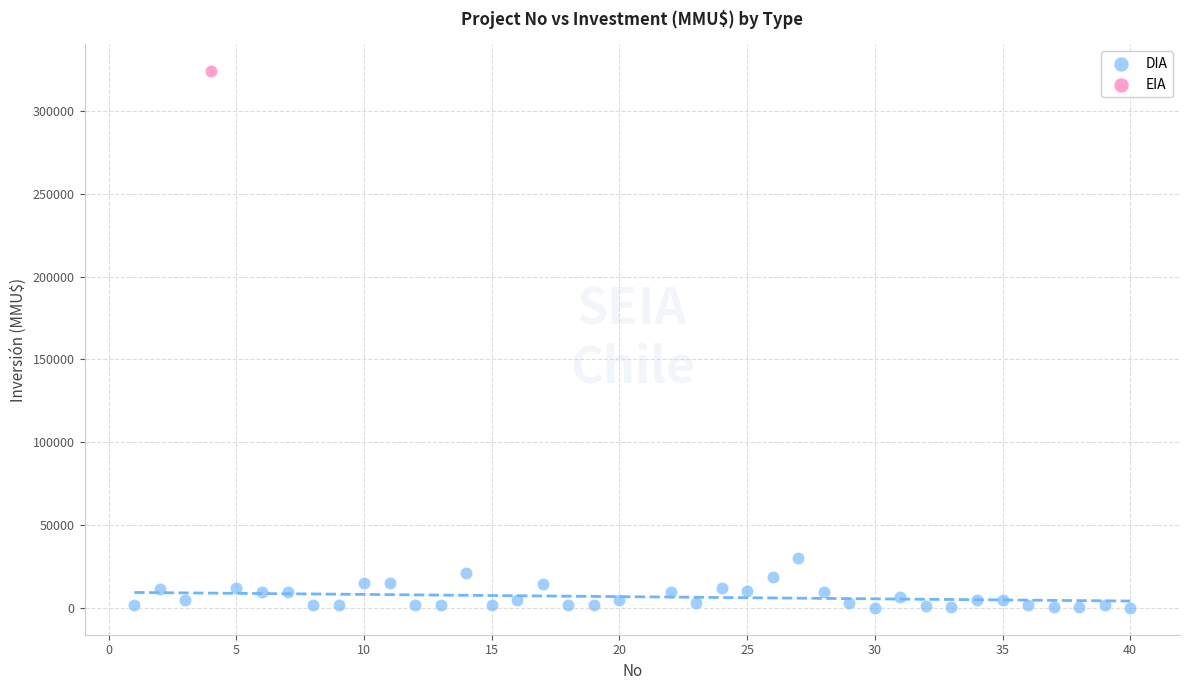

What are all the series names shown in the legend?

DIA, EIA